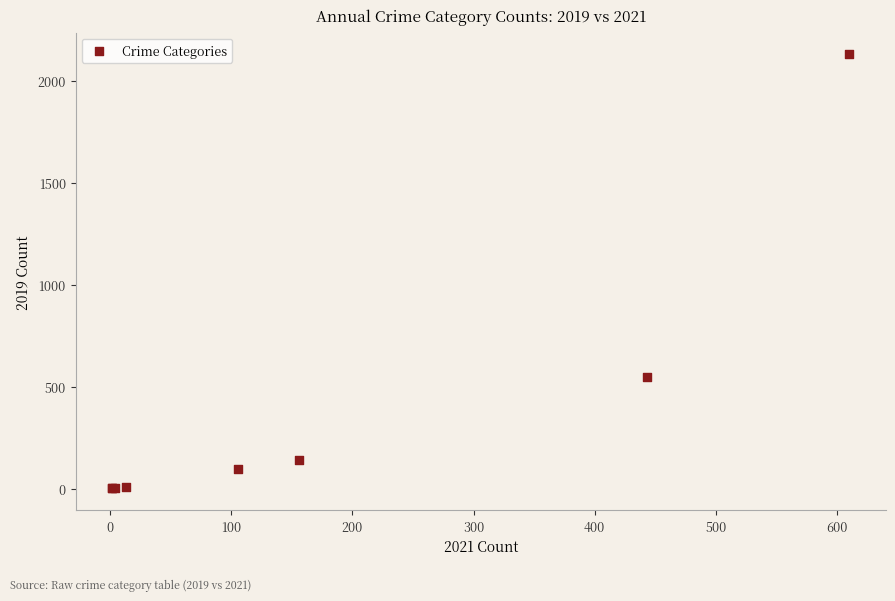

What Y value in the scatter plot is closest to 1066?

548